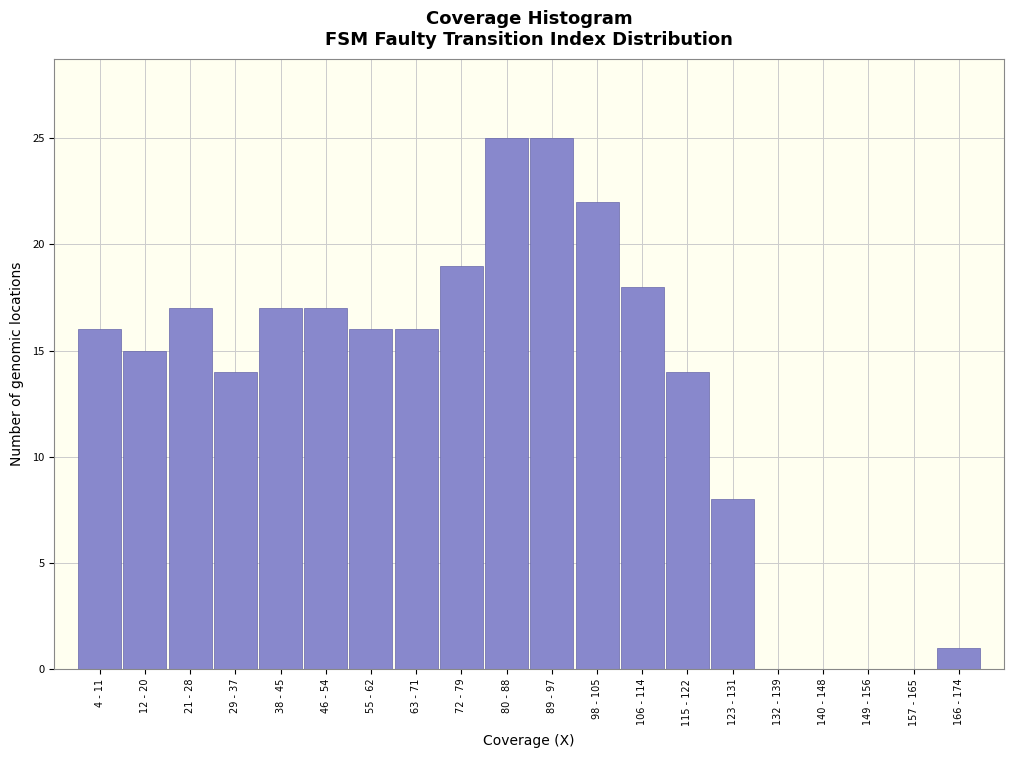

Approximately how many times larger is the value at 4 - 11 compared to 115 - 122?

1.1